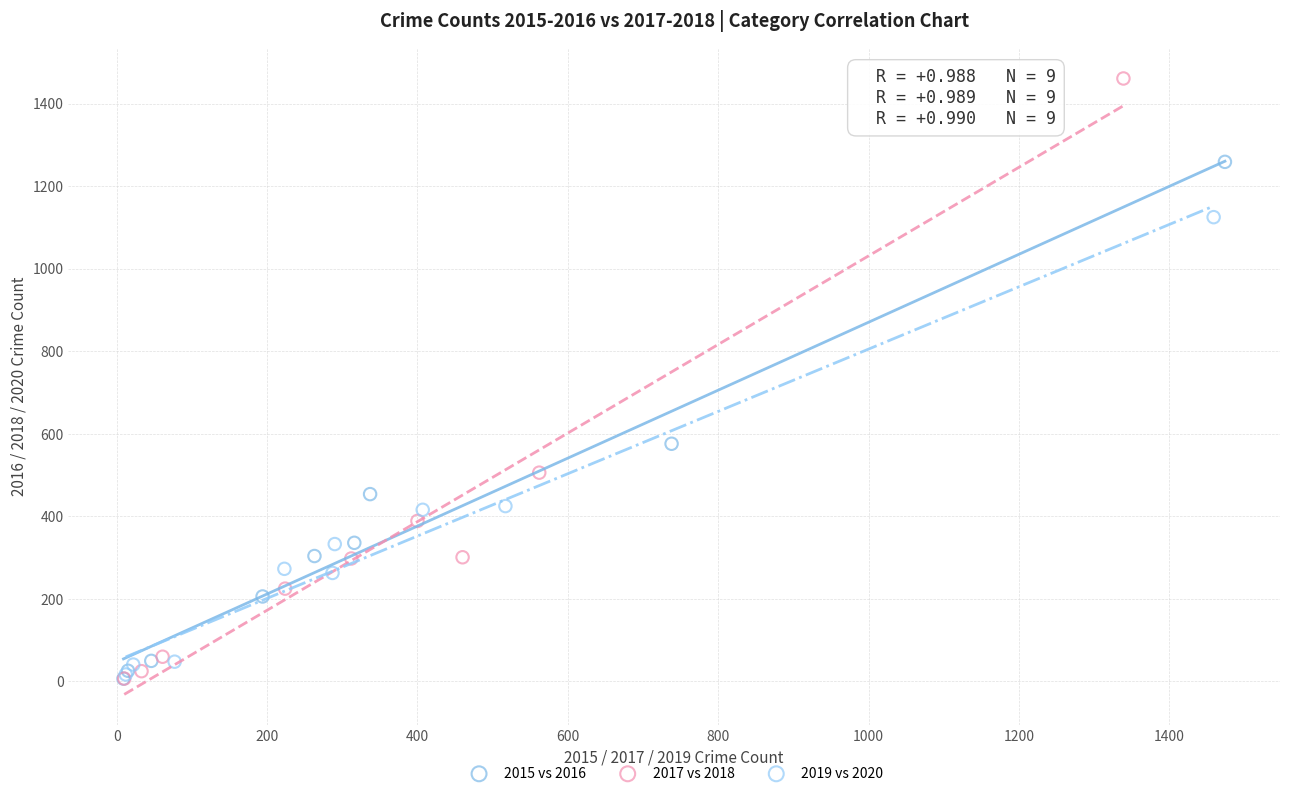

Which series reaches the maximum Y coordinate?

2017 vs 2018